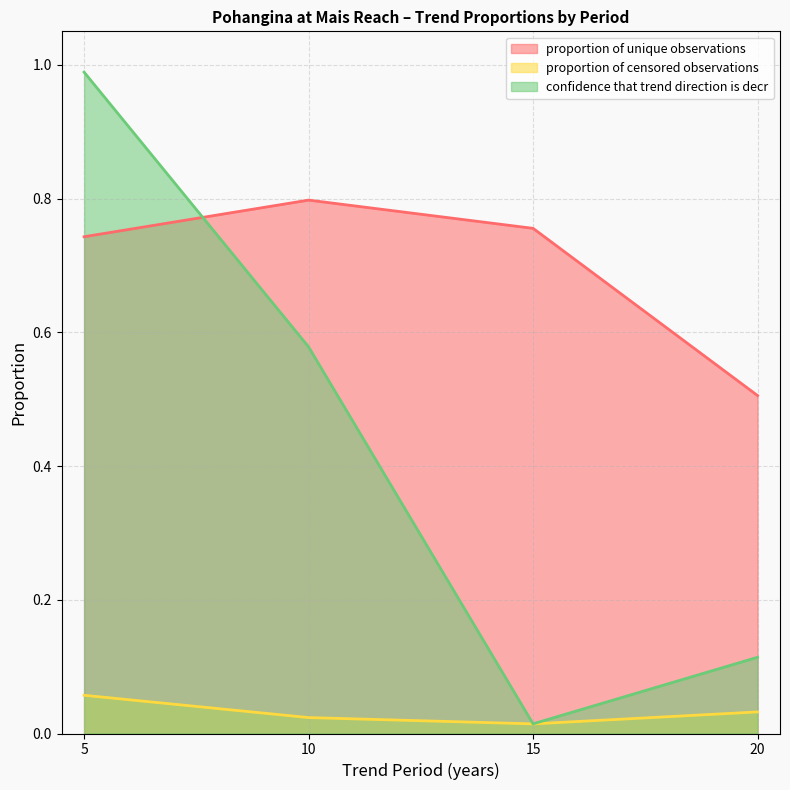

True or false: proportion of censored observations has a value of 0.0 at 10.

True